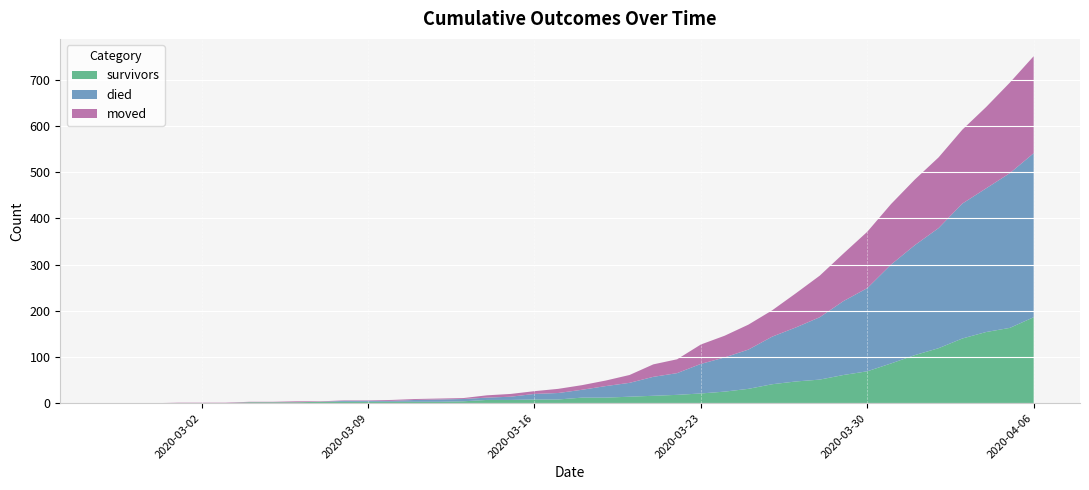

Reading left to right, what are all the values shown in this chart?

survivors: 0	0	0	0	0	0	2	2	2	3	3	3	3	3	3	4	7	7	8	8	12	12	14	16	18	21	25	31	41	47	51	61	69	86	104	119	140	154	163	186
died: 0	0	0	0	0	0	0	0	0	0	2	2	2	4	5	5	5	7	12	14	17	25	30	41	47	64	74	85	103	117	135	160	180	214	238	260	292	311	335	355
moved: 0	0	0	1	1	1	1	1	2	1	1	1	2	2	2	2	5	6	6	9	10	12	17	27	30	42	47	54	57	74	90	103	122	131	142	153	160	176	196	210